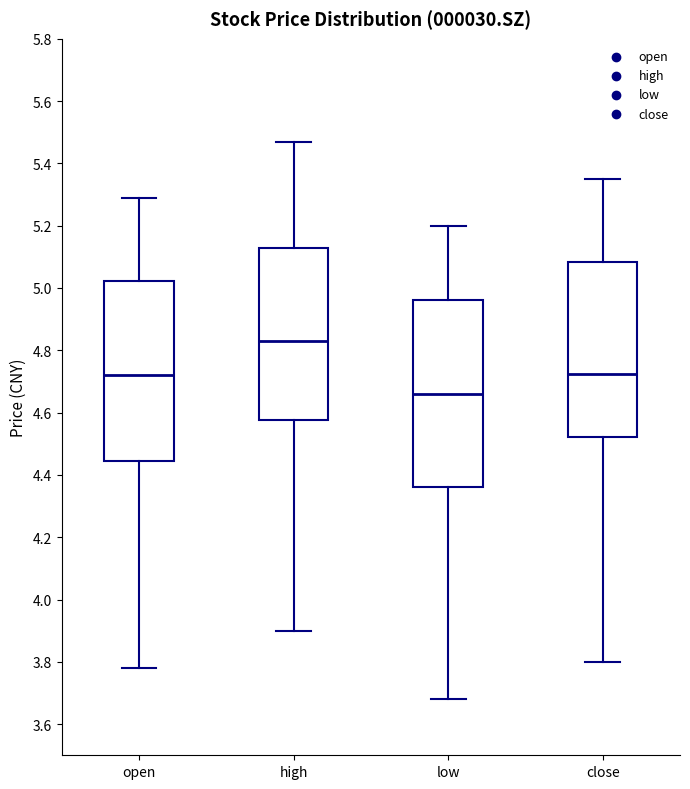

Which box is the tallest, from its lower edge to its upper edge?

low